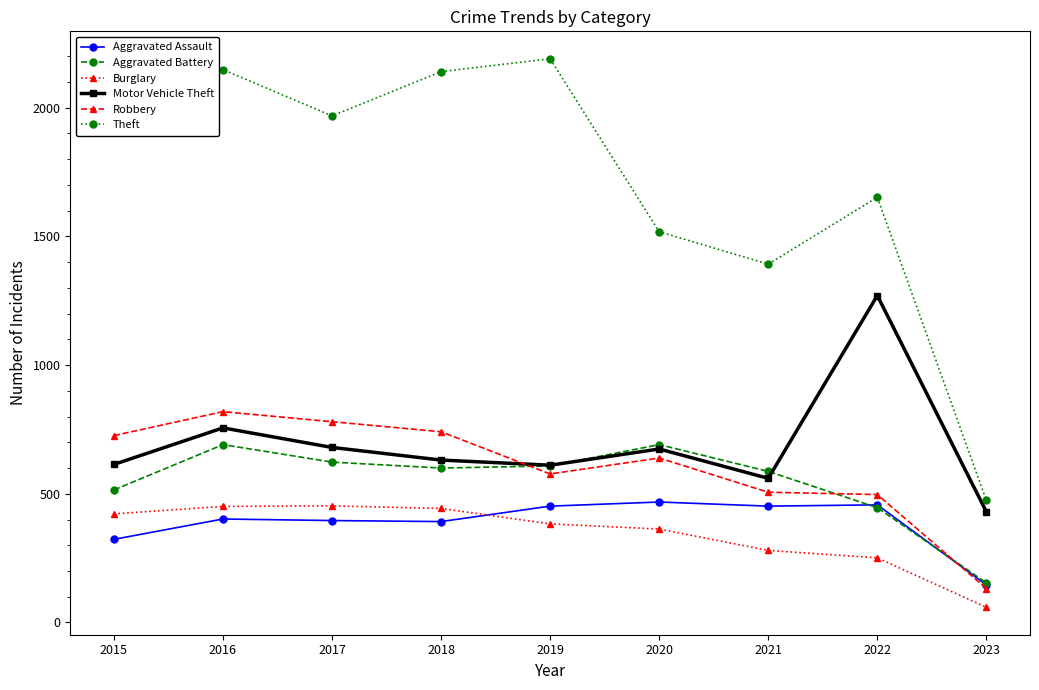

What is the maximum value shown in the chart?

2190